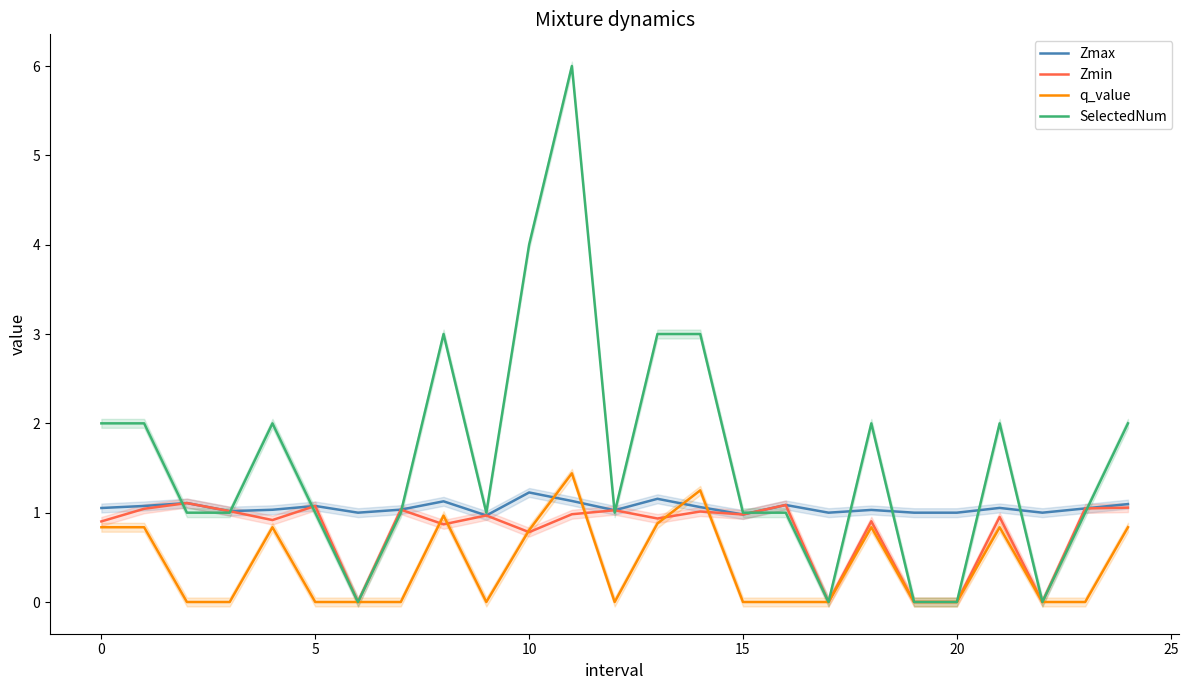

At 11, list the series in order from smallest to largest.

Zmin, Zmax, q_value, SelectedNum